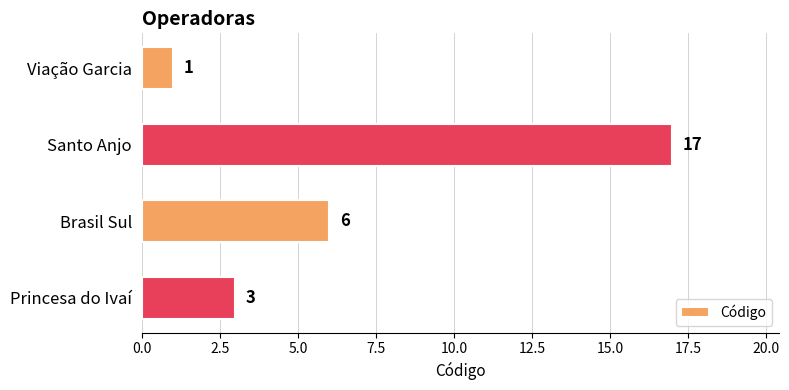

List the labels in order of value, smallest first.

Viação Garcia, Princesa do Ivaí, Brasil Sul, Santo Anjo